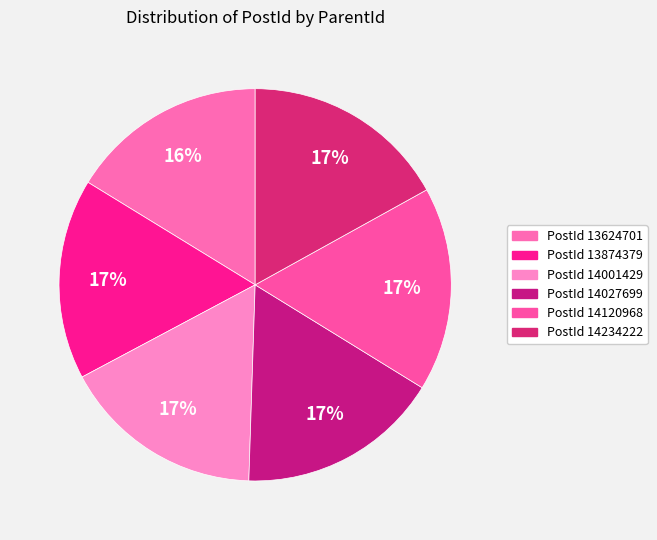

Does any single category account for the majority?

No